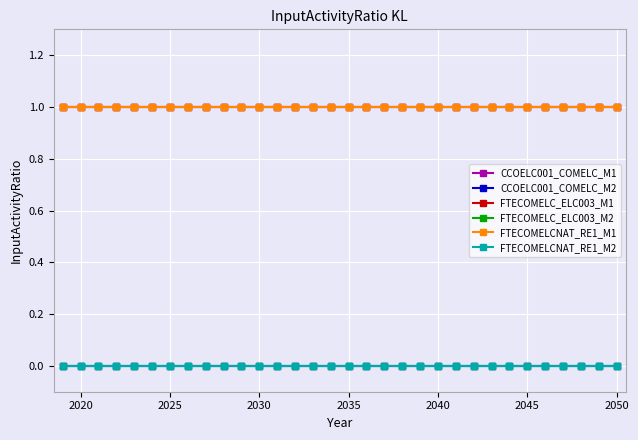

Count the number of data series in this chart.

6